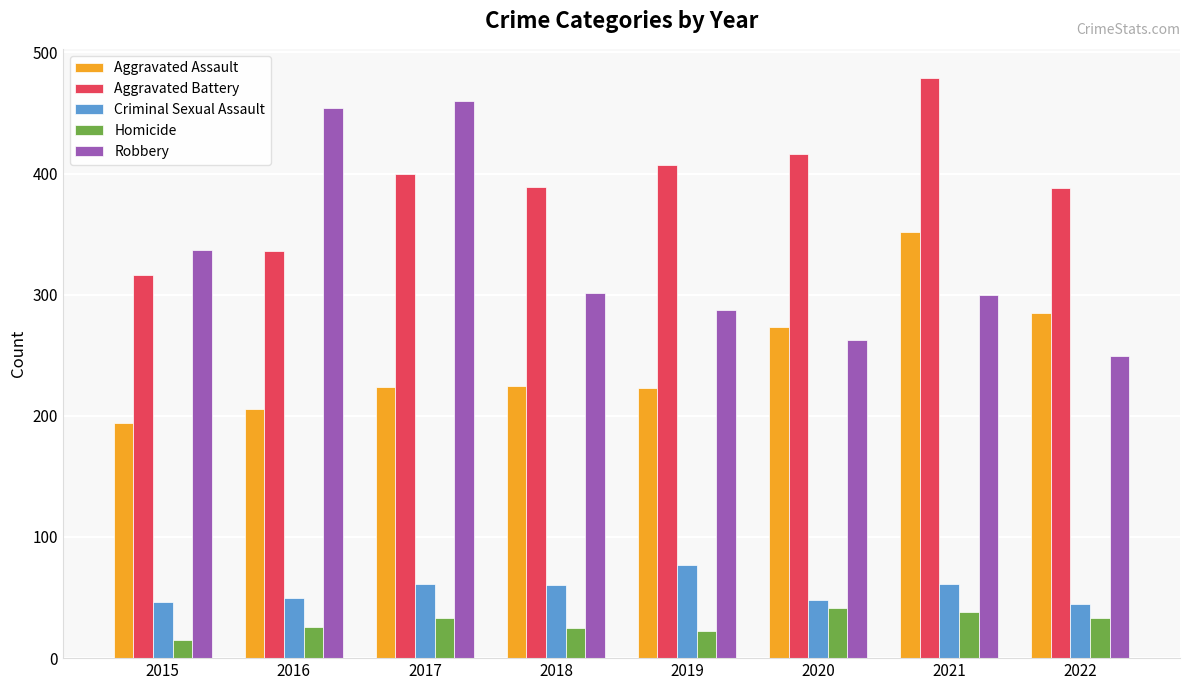

Which label corresponds to the smallest value in the chart?

2015